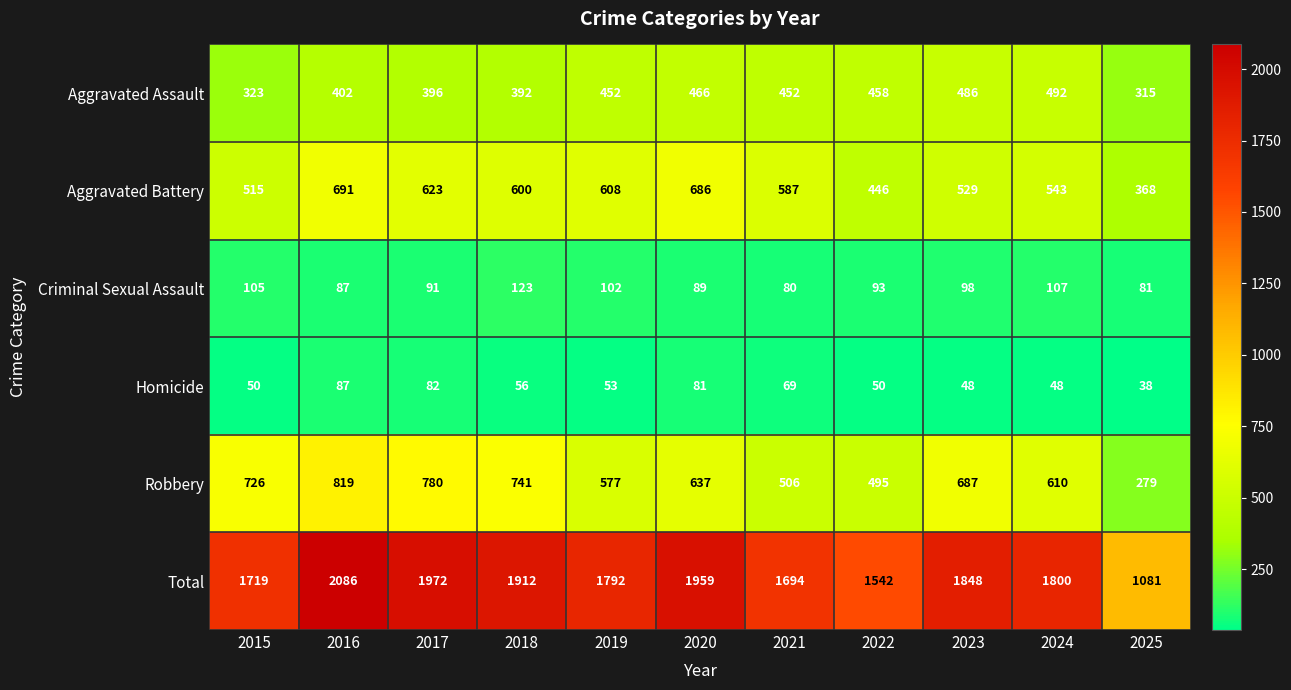

Count the number of categories in the chart.

11